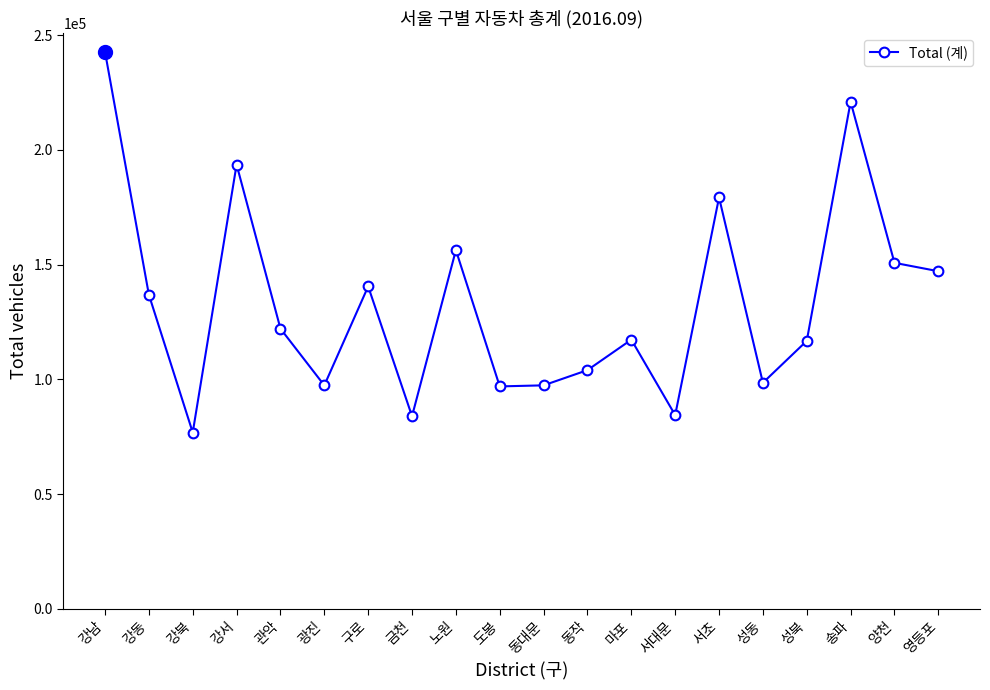

True or false: the data shows 43236 at 서초.

False